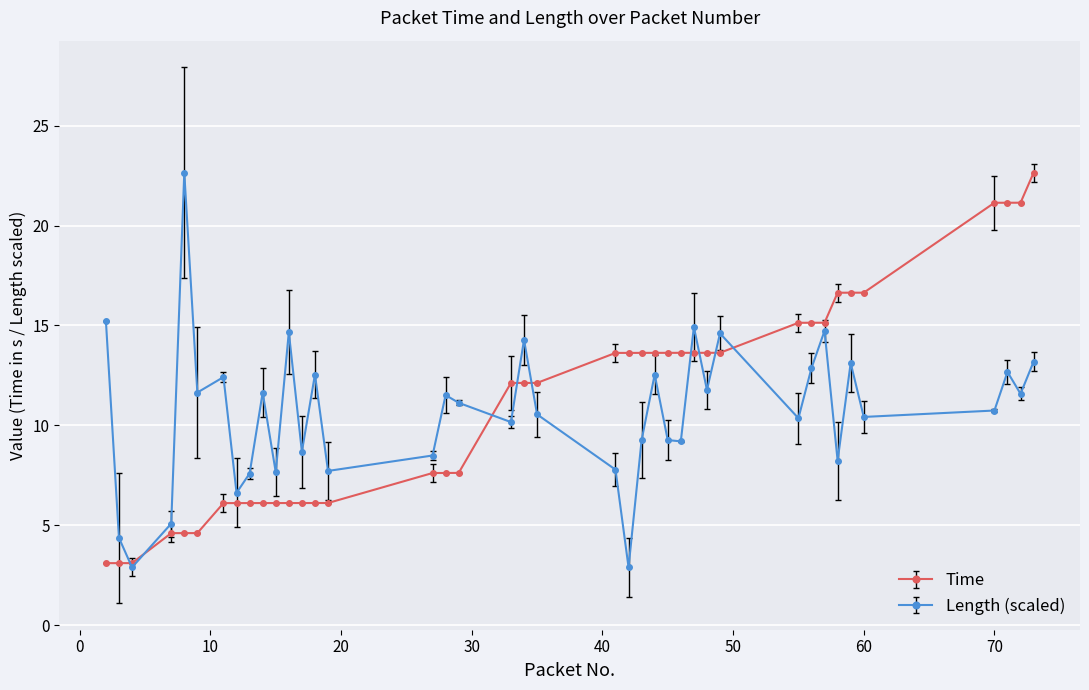

Does the chart display data point markers on the line(s)?

Yes